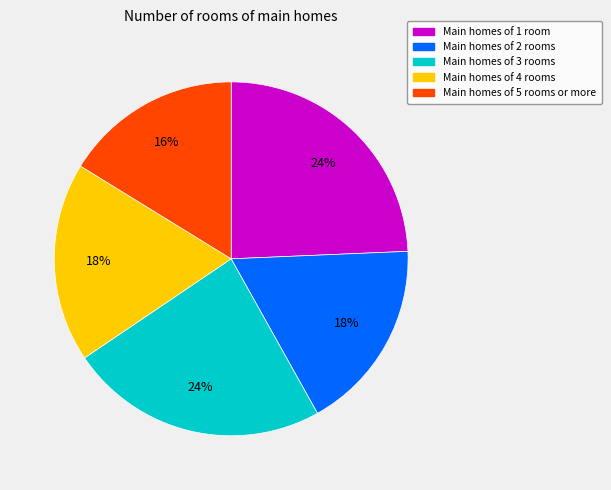

To the nearest percent, what is the difference between the largest and smallest slice percentages?

8%